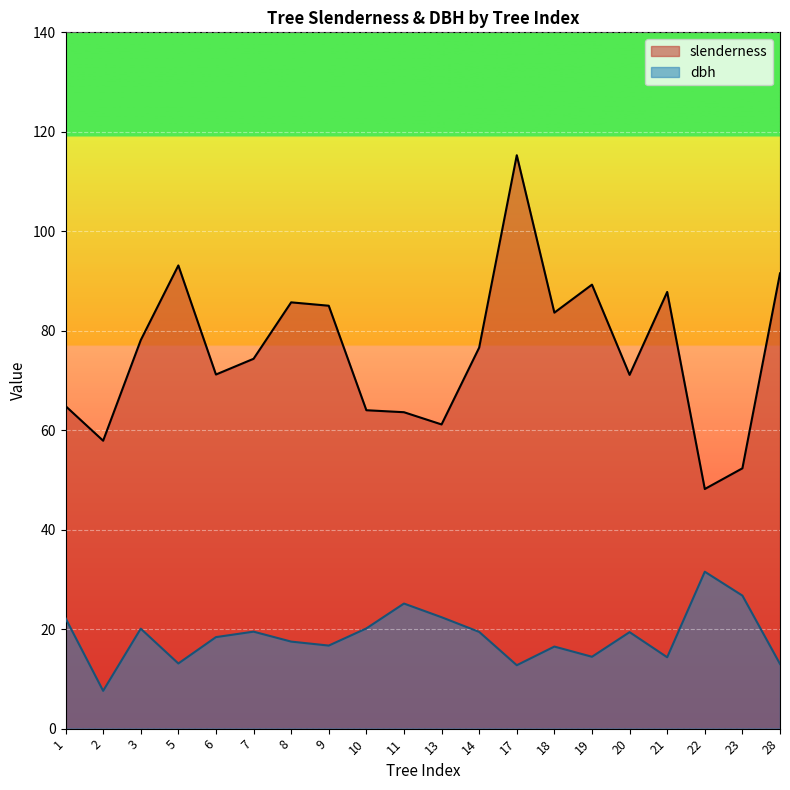

Which series has the largest range (max minus min)?

slenderness